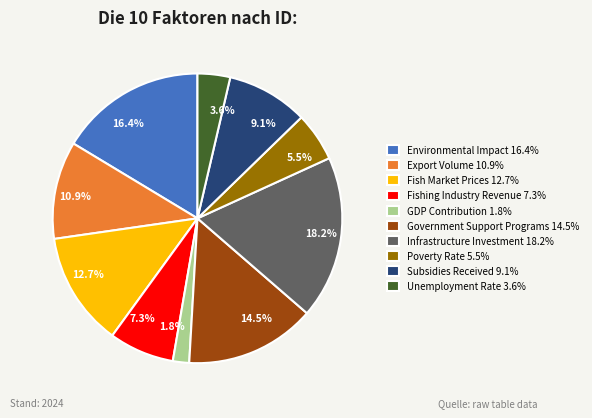

Approximately how many times larger is the value at Government Support Programs compared to Fishing Industry Revenue?

2.0